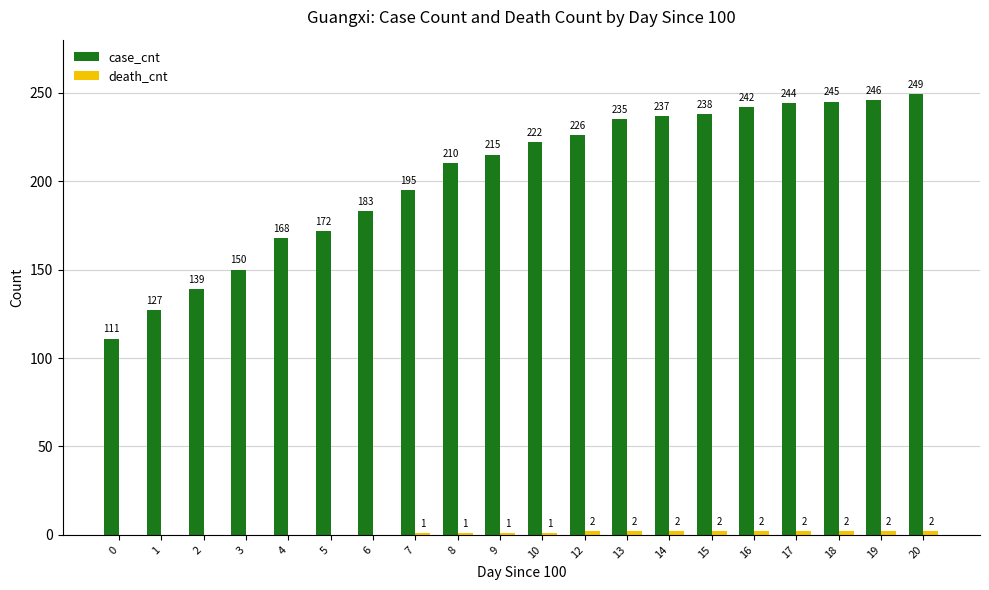

What is the spread (max minus min) of values at 4?

168